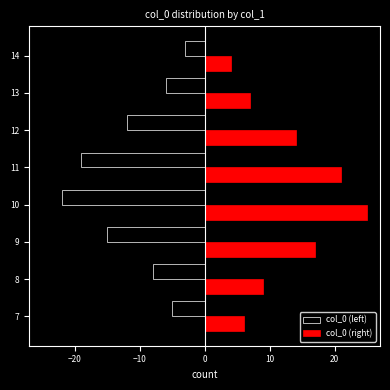

True or false: col_0 (left) has a value of -32 at 10.

False